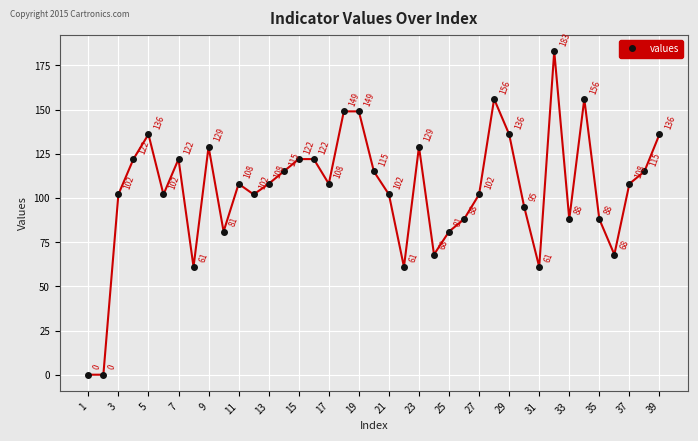

What is the average value?

104